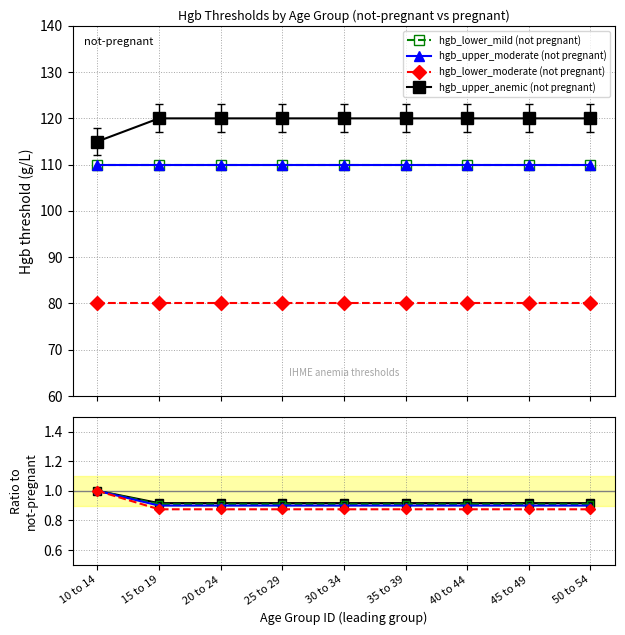

What position from the right is 25 to 29?

6